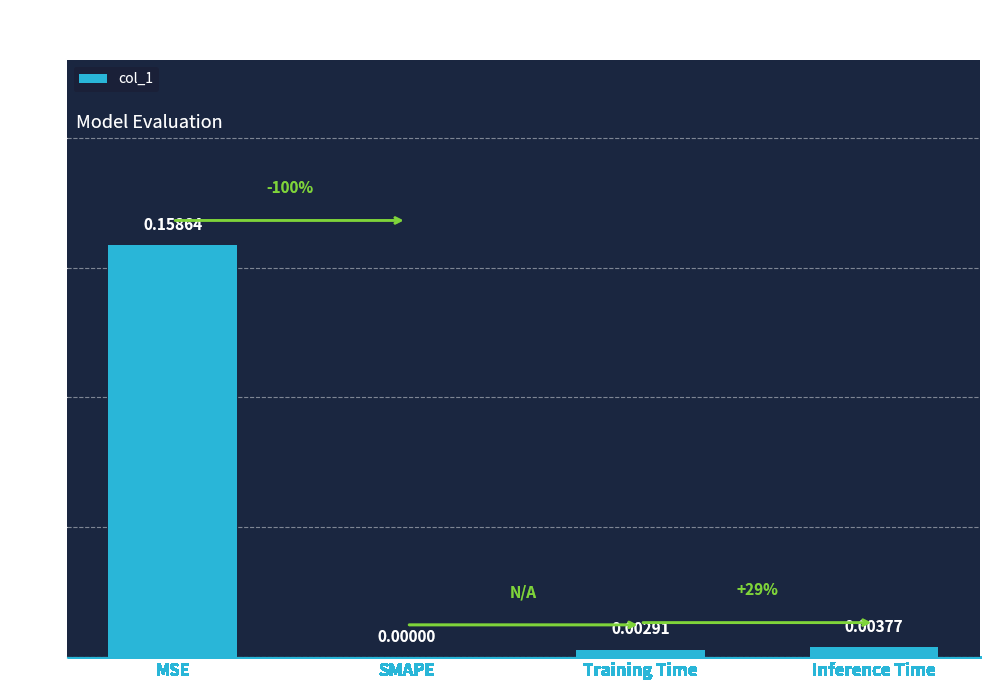

Where is the data nearest to the value 0?

SMAPE